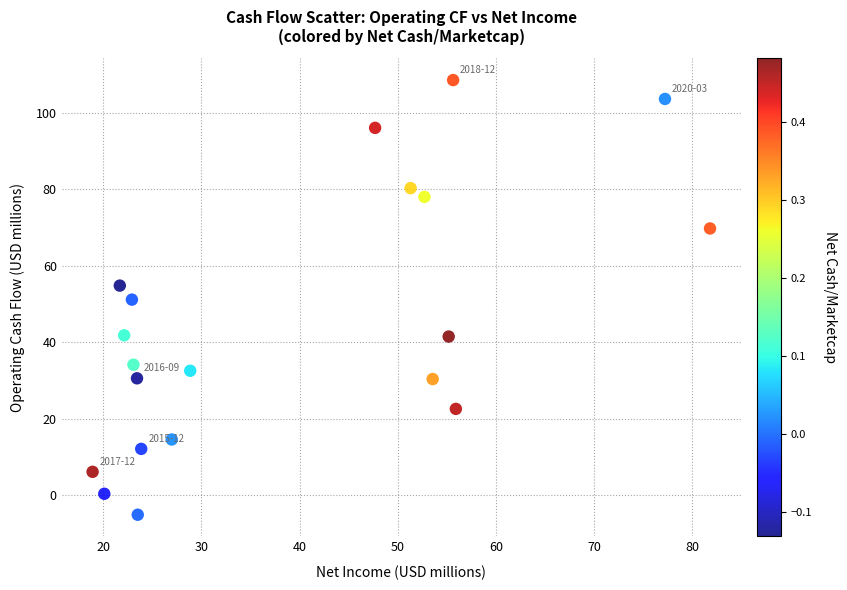

What is the range of Y values (max minus min)?

113.7